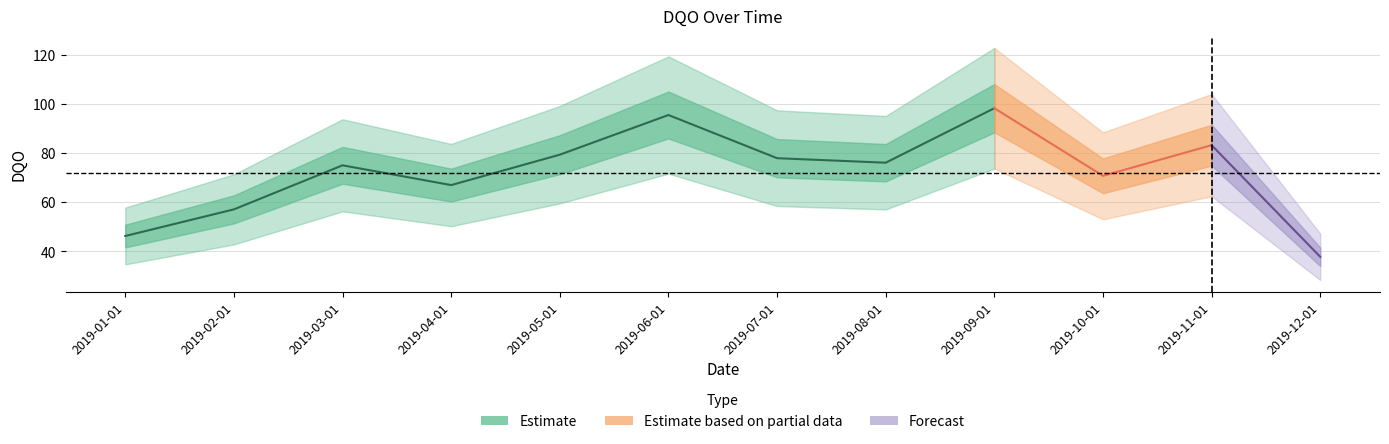

Does the chart display data point markers on the line(s)?

No